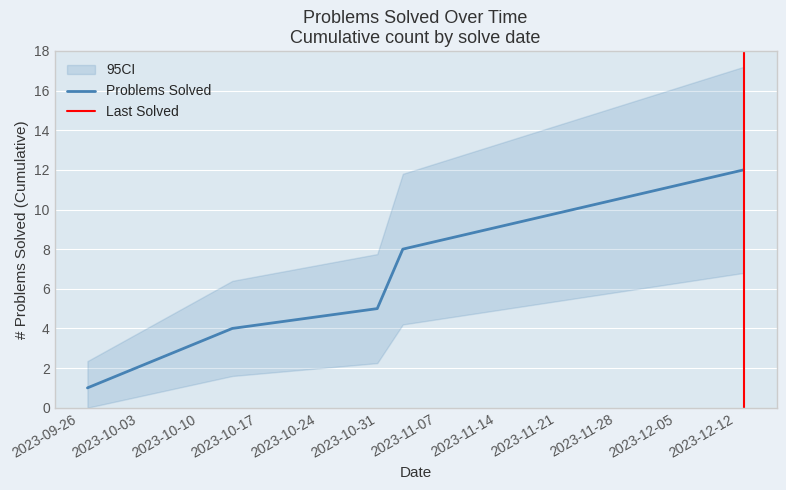

How many lines are shown in the chart?

1